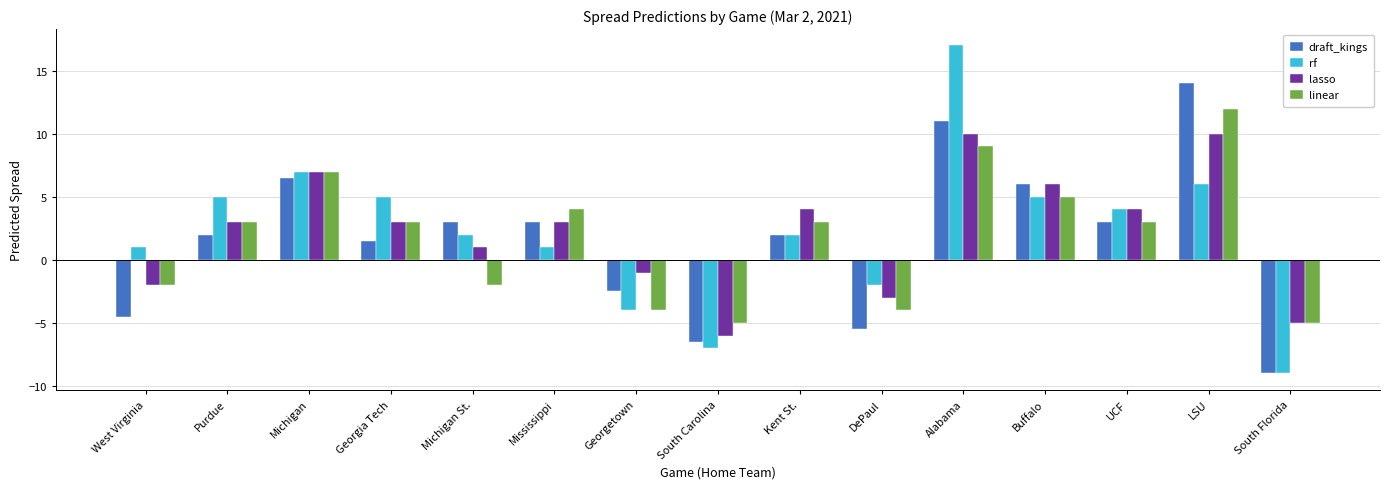

Which category has the lowest value across all series?

South Florida